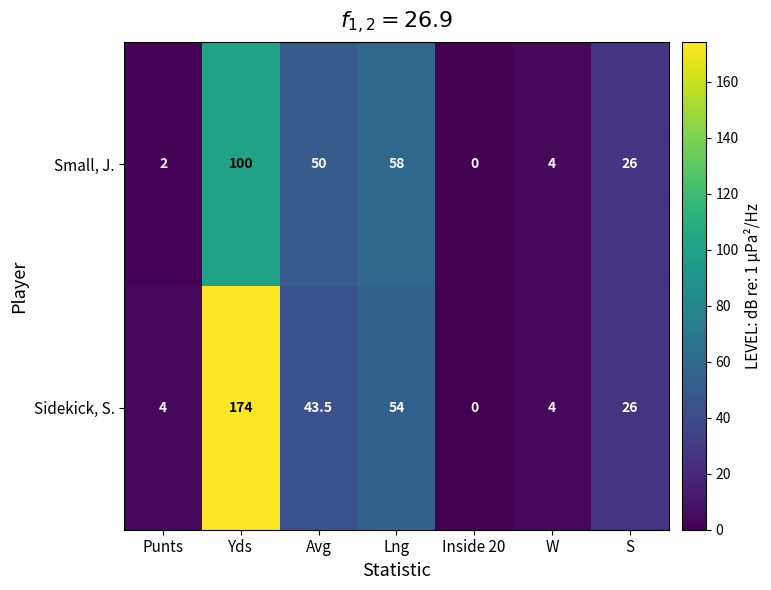

Count the number of categories in the chart.

7